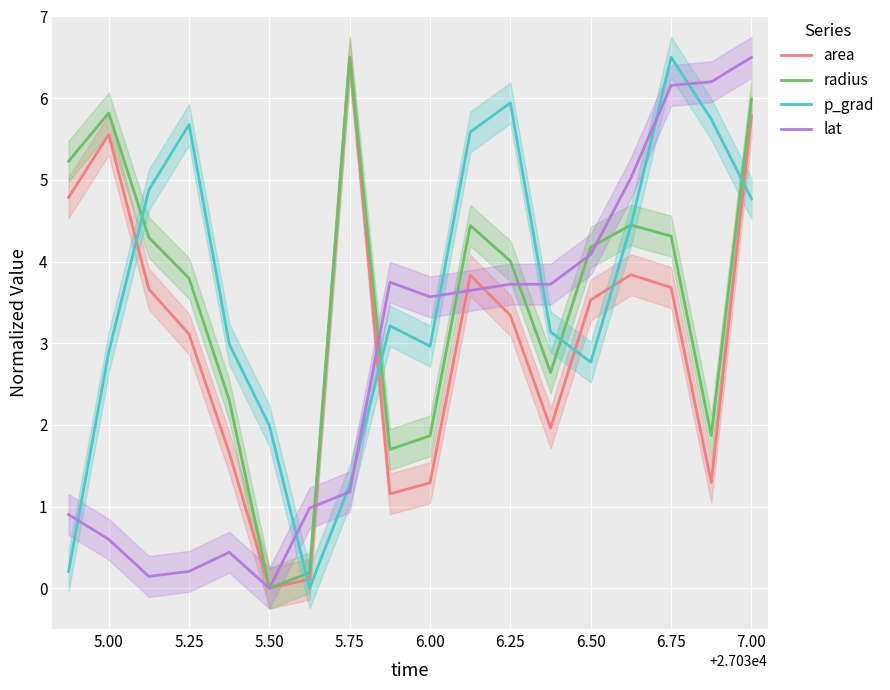

Is this an area chart (filled region under the line)?

No